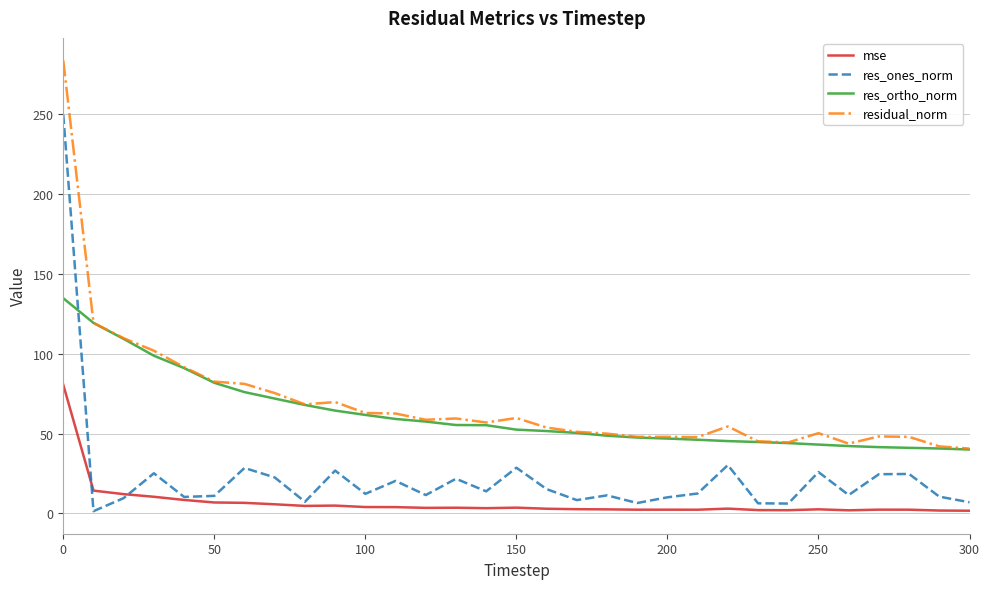

True or false: res_ones_norm and res_ortho_norm cross at least once.

True